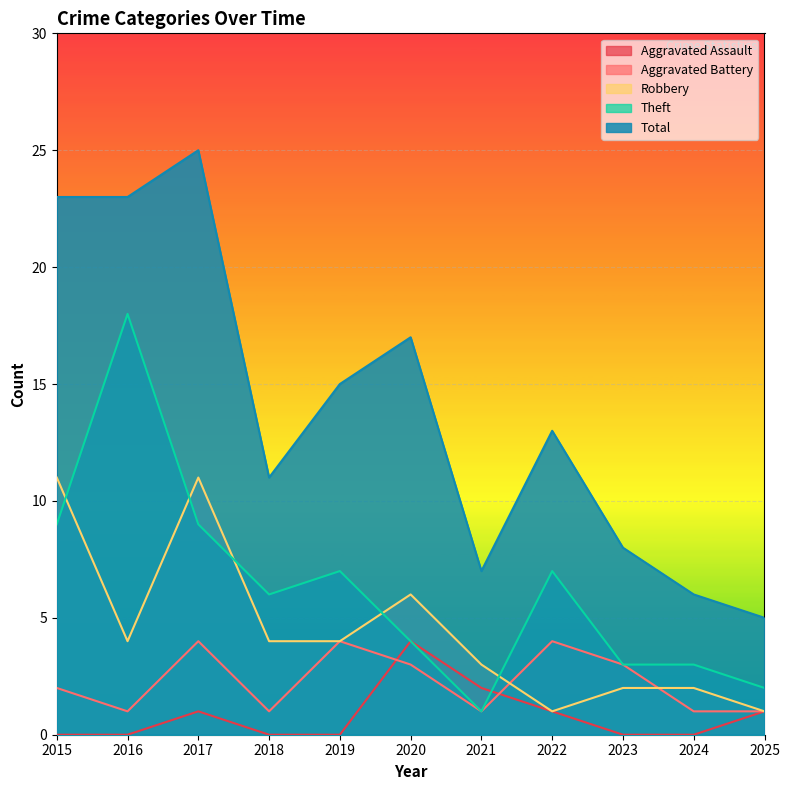

At how many categories does at least one series exceed 24?

1